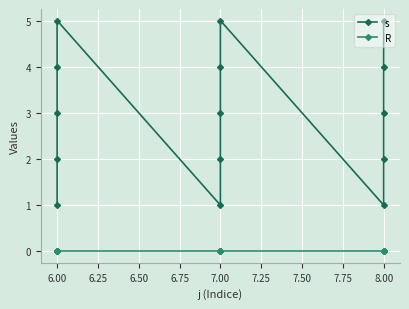

How many values in the s series exceed 3?

6